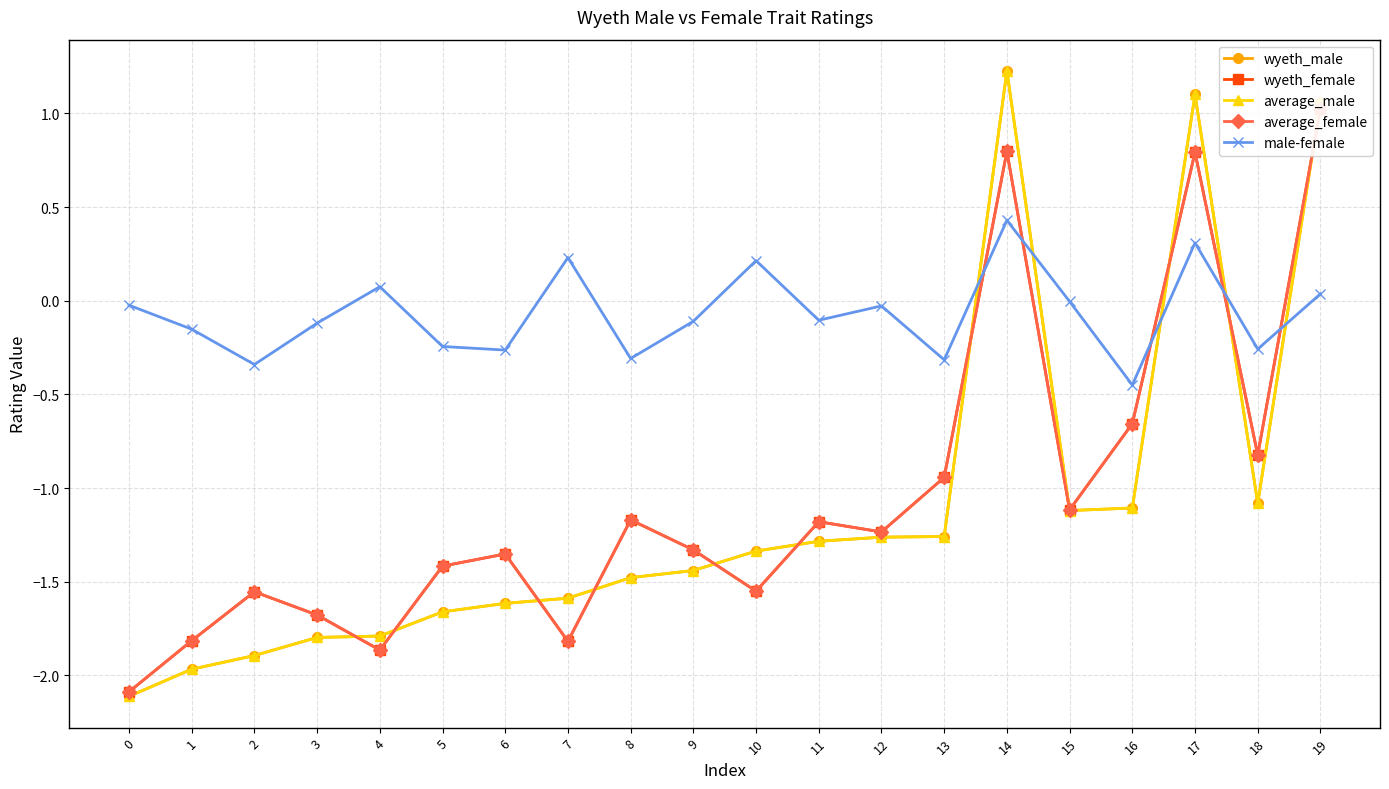

Is it true that wyeth_female equals -0.7 at 16?

True